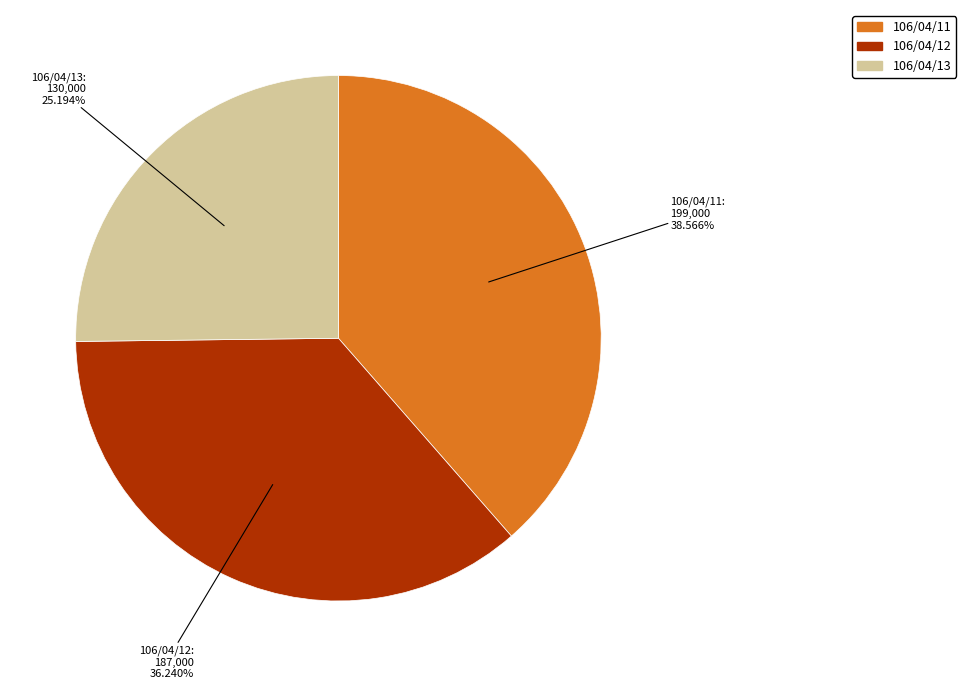

What is the largest slice in the pie chart?

106/04/11